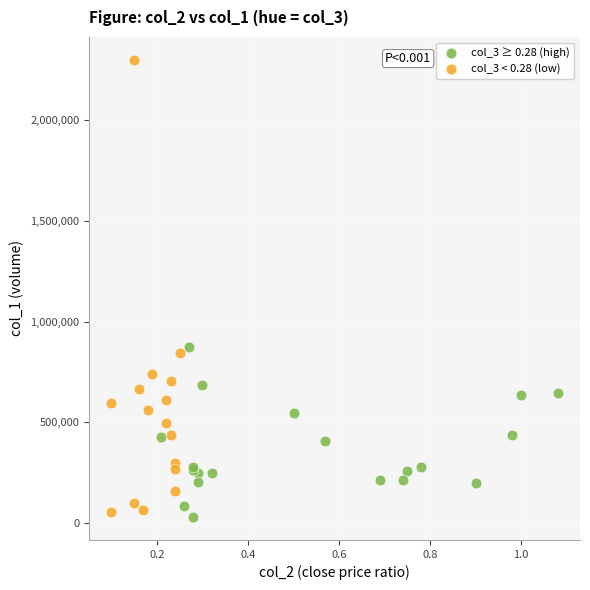

Which series reaches the maximum Y coordinate?

col_3 < 0.28 (low)